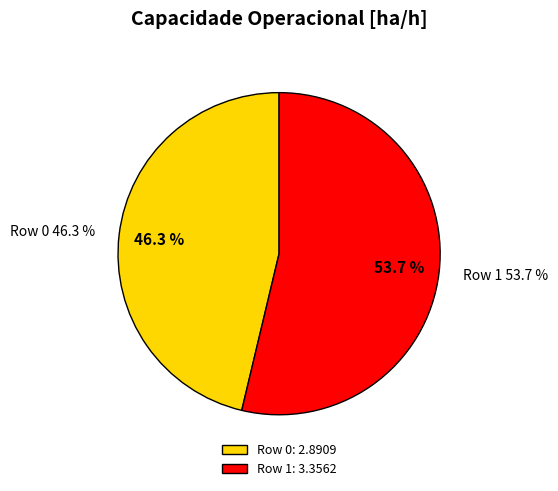

What percentage do Row 0 and Row 1 together represent?

100.0%